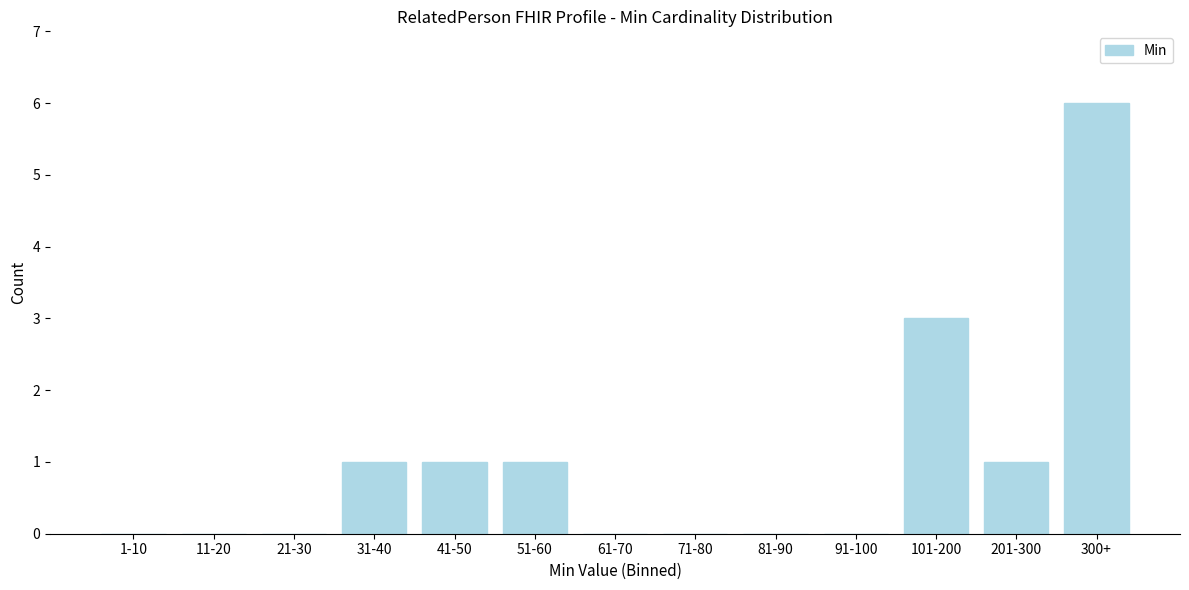

Reading right to left, list all the values displayed in this chart.

300+=6	201-300=1	101-200=3	91-100=0	81-90=0	71-80=0	61-70=0	51-60=1	41-50=1	31-40=1	21-30=0	11-20=0	1-10=0